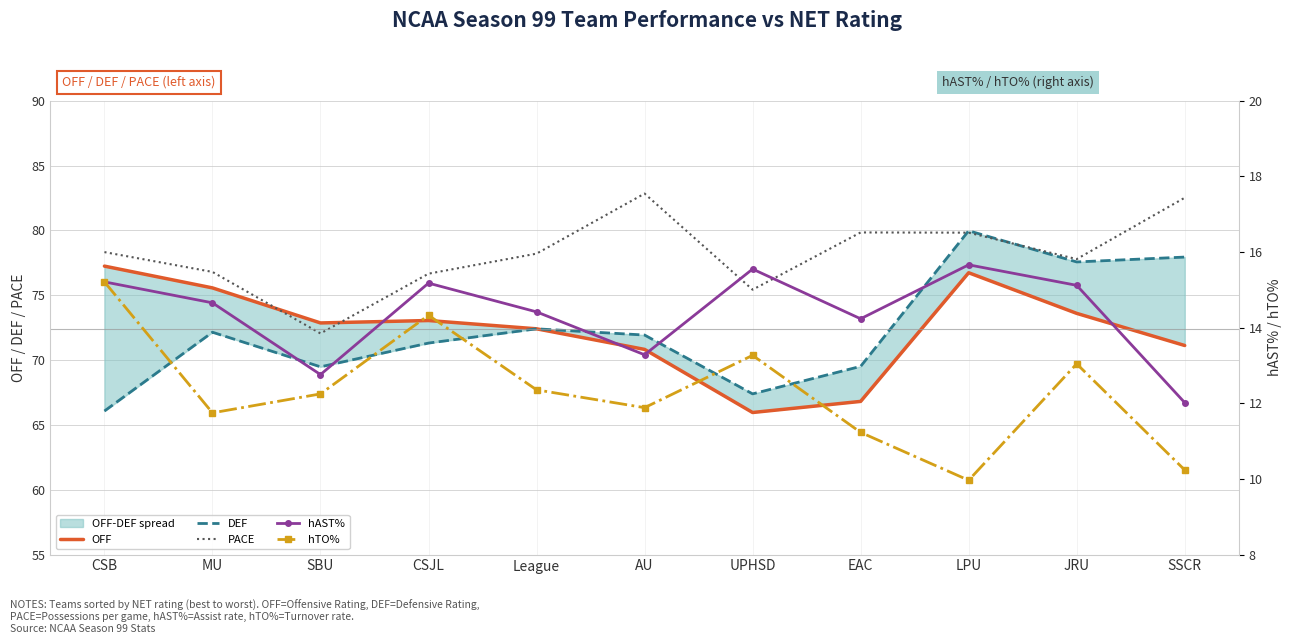

True or false: hAST% has a value of 8.1 at CSB.

False